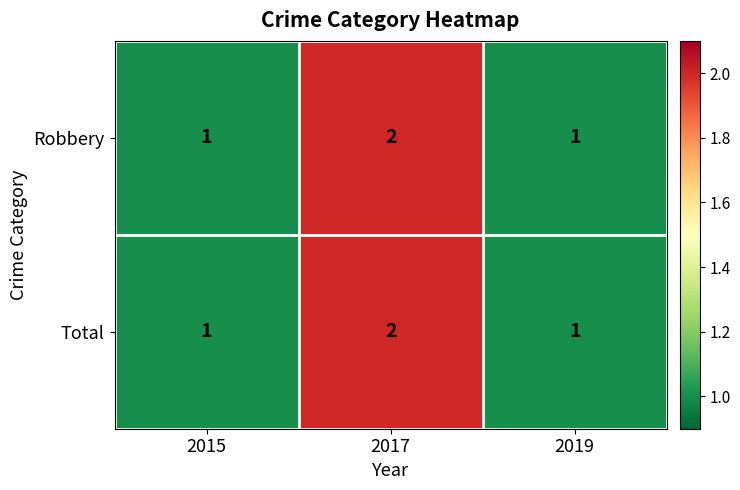

Reading left to right, list all the values displayed in this chart.

Robbery: 1	2	1
Total: 1	2	1